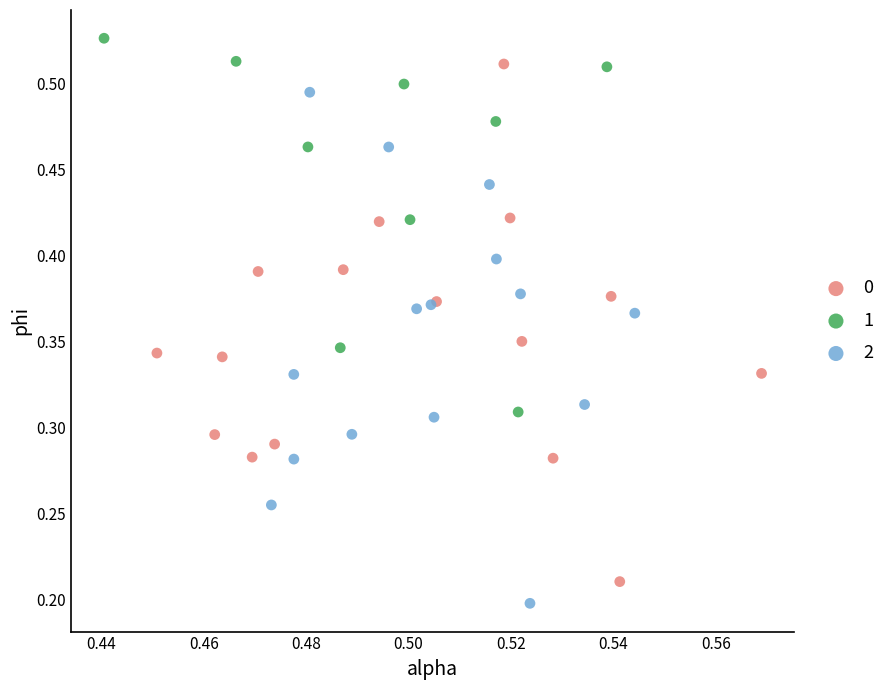

What are all the series names shown in the legend?

0, 1, 2